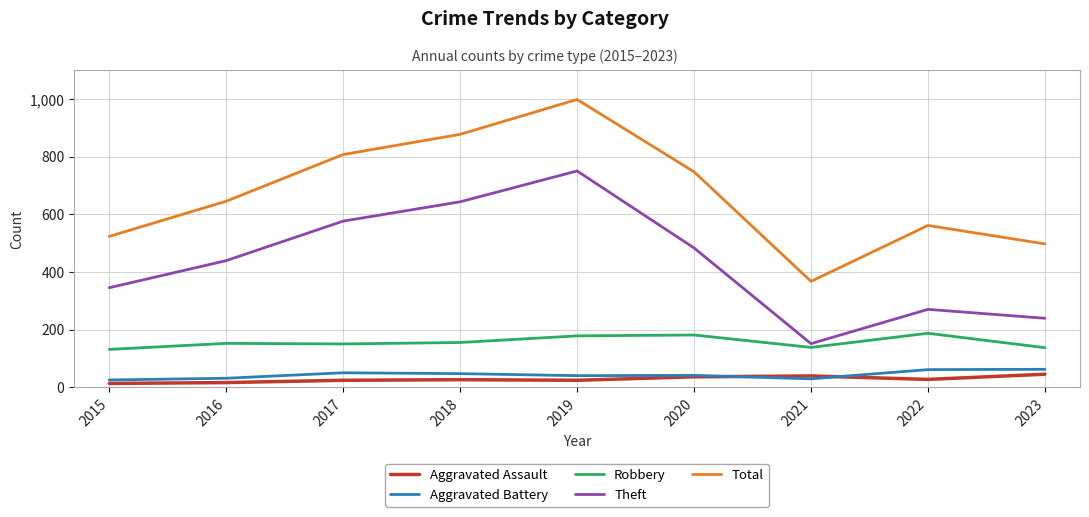

True or false: Aggravated Assault and Theft intersect in this chart.

False